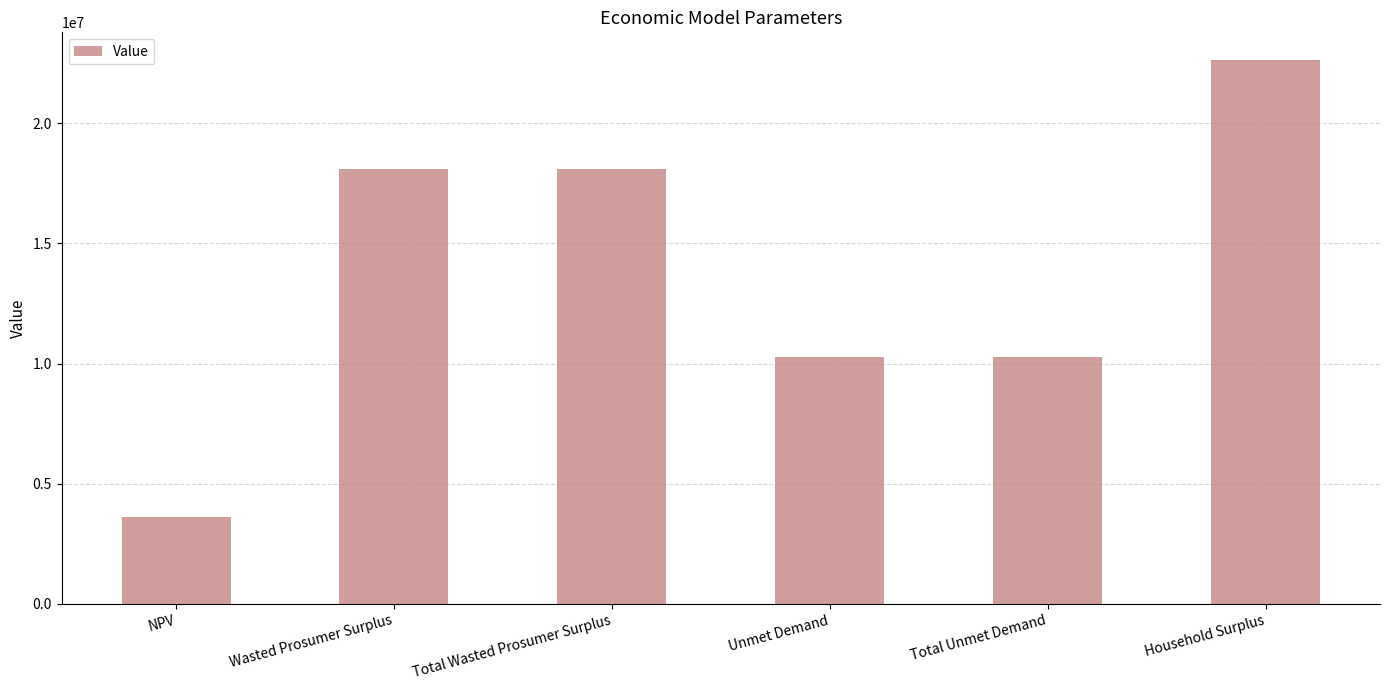

What is the difference between the values at Wasted Prosumer Surplus and Total Unmet Demand?

7808250.2